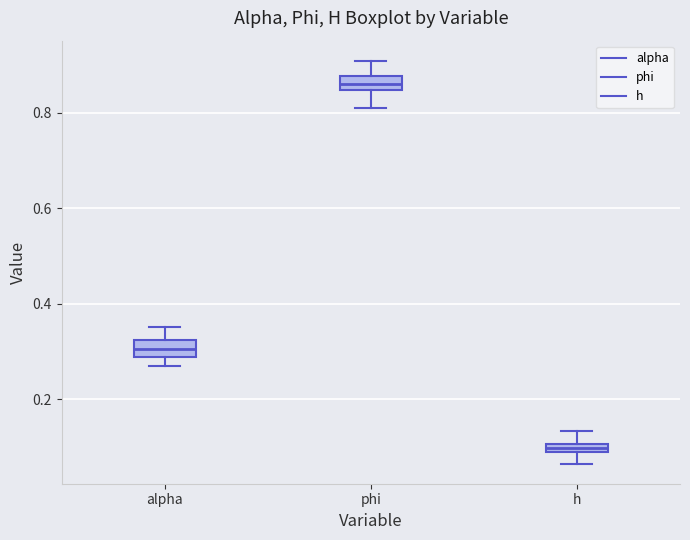

Where is the lower edge of the box for phi on the y-axis? The values are not printed on the chart, so give them approximately, as read against the axis.

0.84